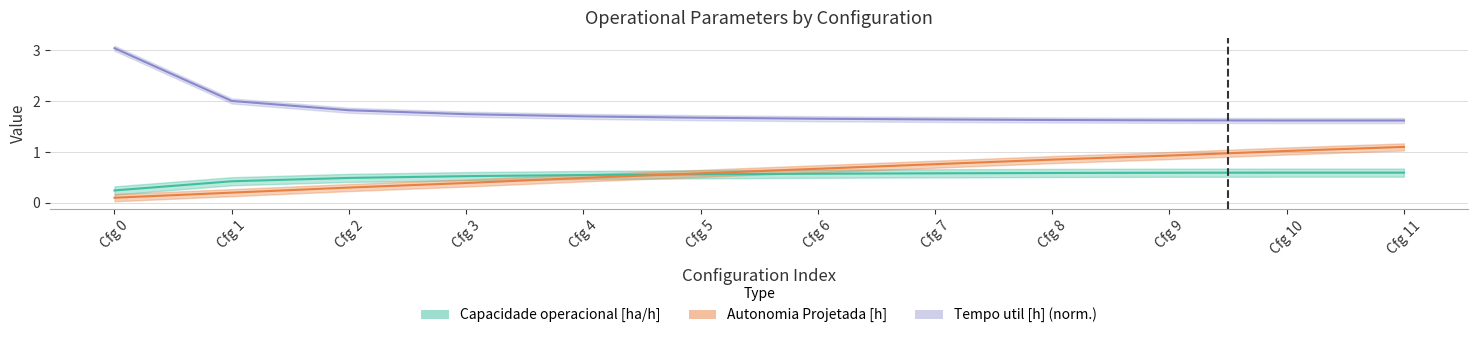

How many lines are shown in the chart?

3